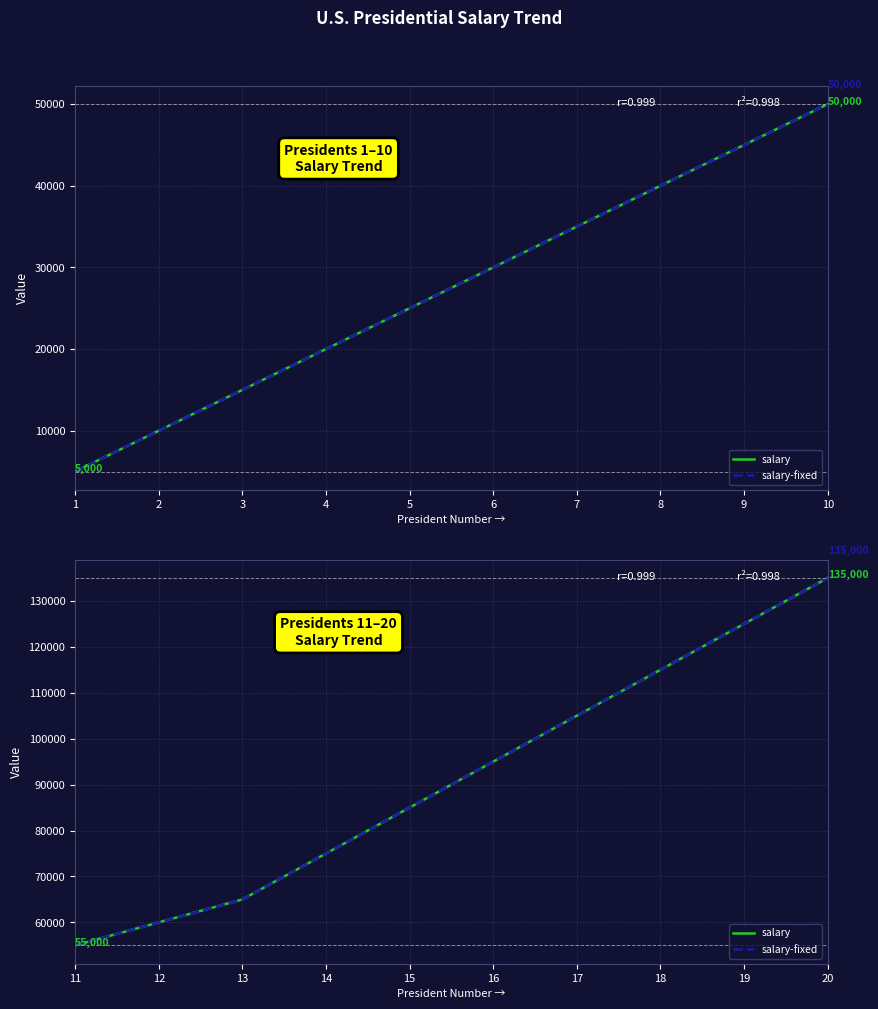

The salary-fixed series shows 19060 at 16. True or false?

False